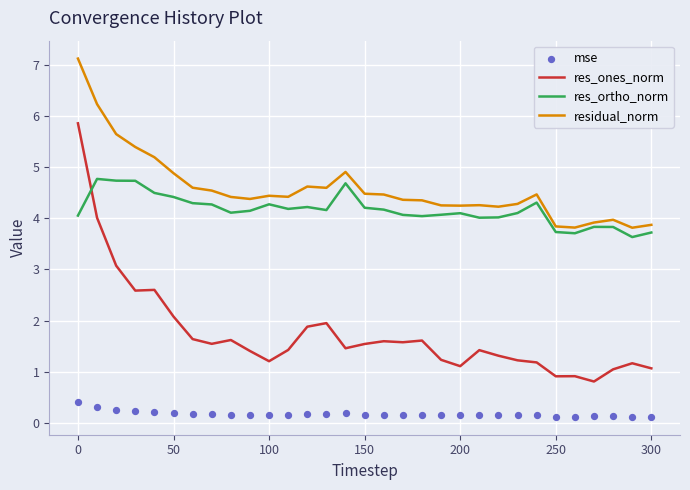

What is the minimum value for residual_norm?

3.8